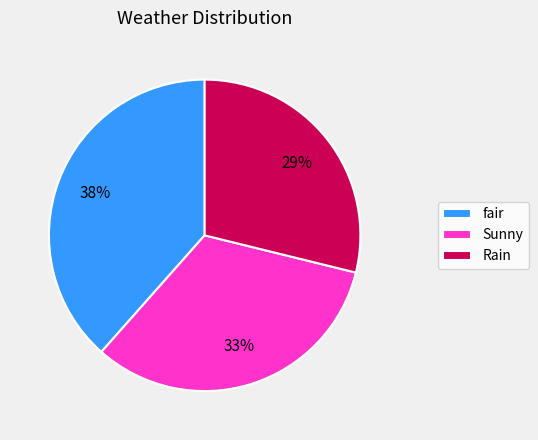

To the nearest percent, what portion does Sunny represent?

33%